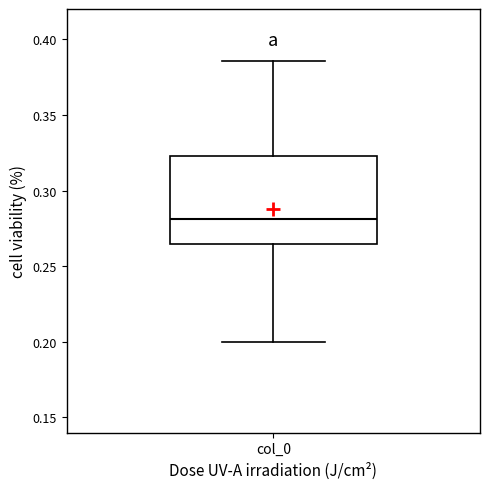

Read this box plot against the y-axis: the position of the median line, the range covered by the box, and the ends of both whiskers. The values are not printed on the chart, so give them approximately, as read against the axis.

median 0.280, box 0.265 to 0.325, whiskers 0.200 to 0.385